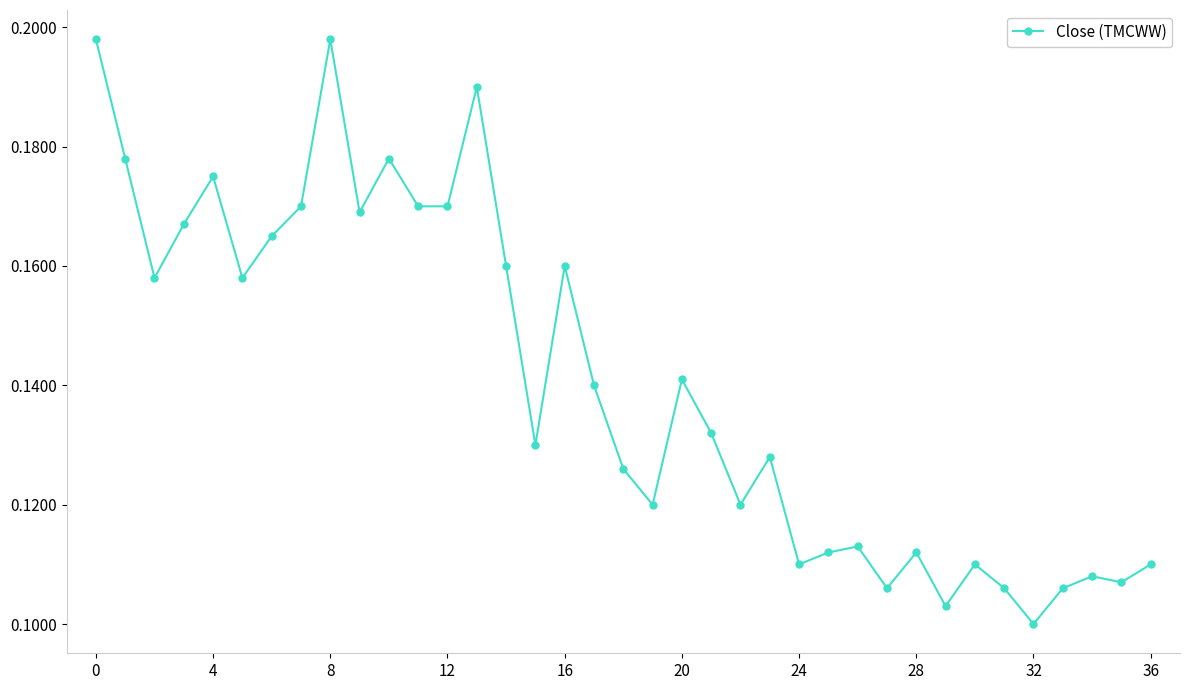

How many points are higher than both their immediate neighbors (excluding endpoints)?

11